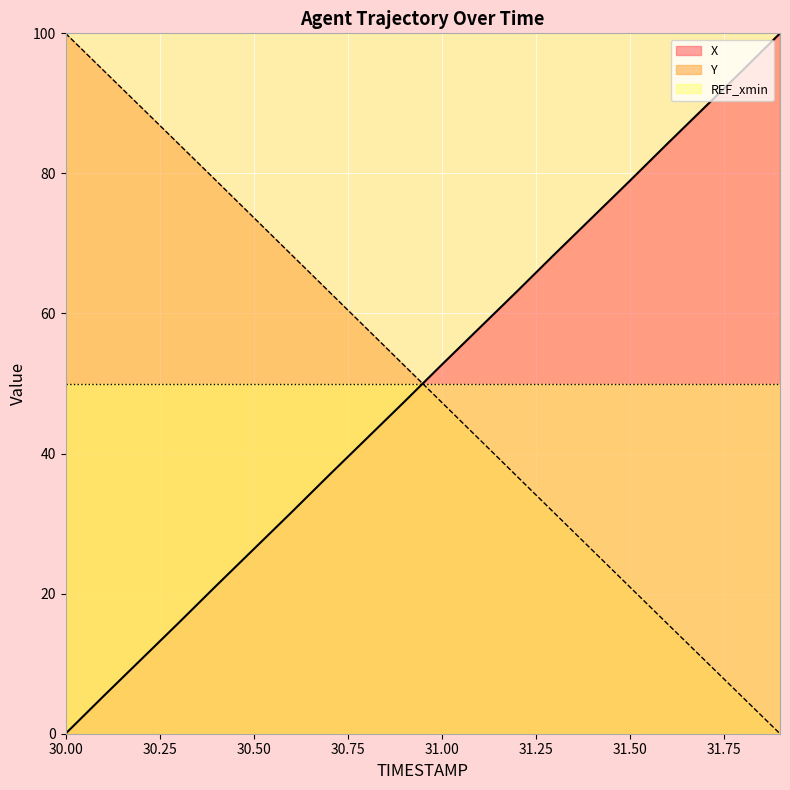

Rank the series by their average value, from lowest to highest.

Y, X